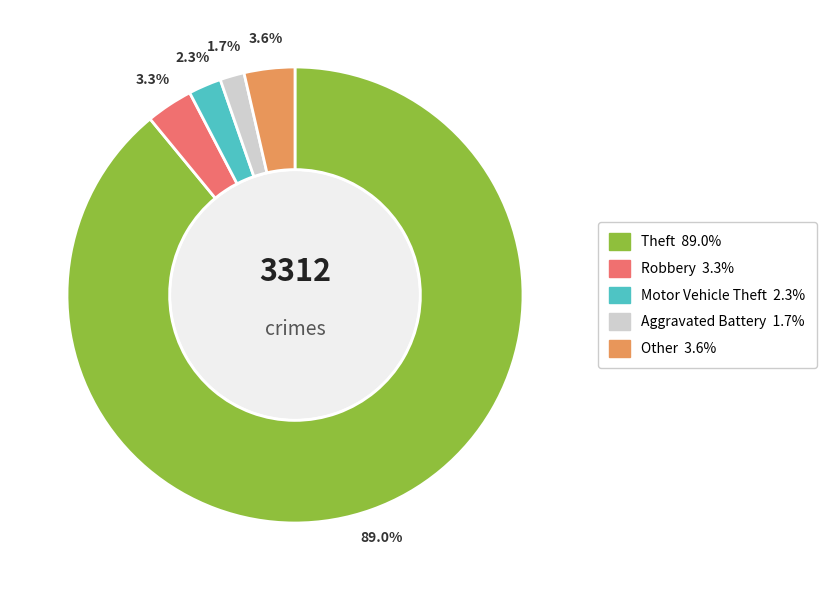

To the nearest percent, what is the average slice percentage?

20%